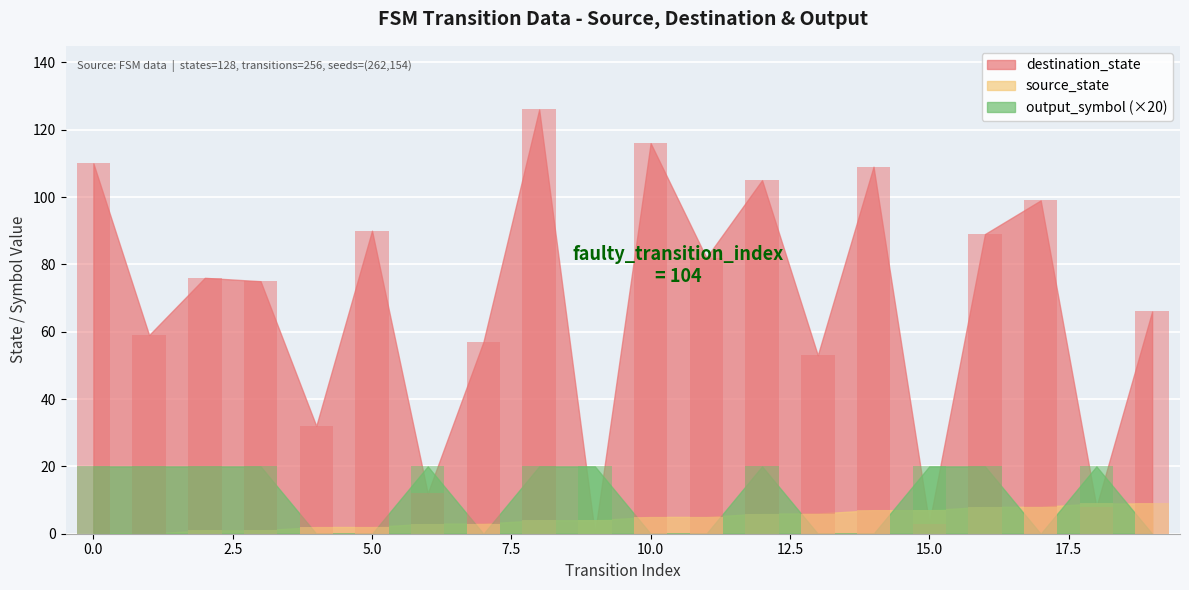

List the series in order of their peak value, lowest first.

source_state, output_symbol, destination_state